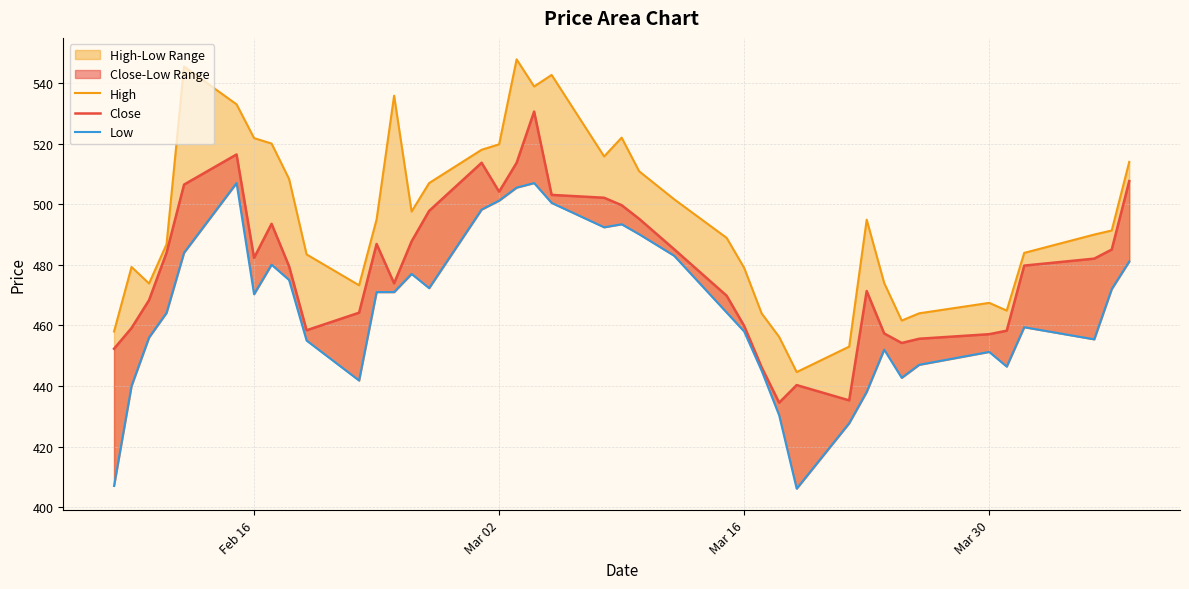

What is the spread (max minus min) of values at Feb 16?

51.5